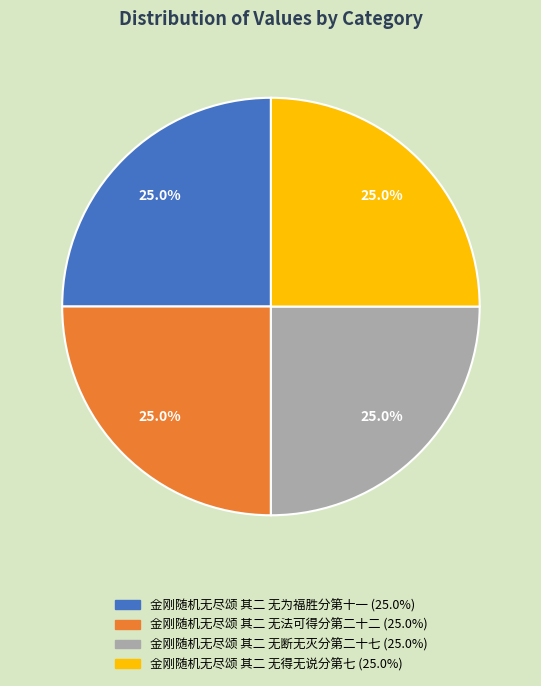

The 金刚随机无尽颂 其二 无为福胜分第十一 slice represents 25% of the pie. True or false?

True